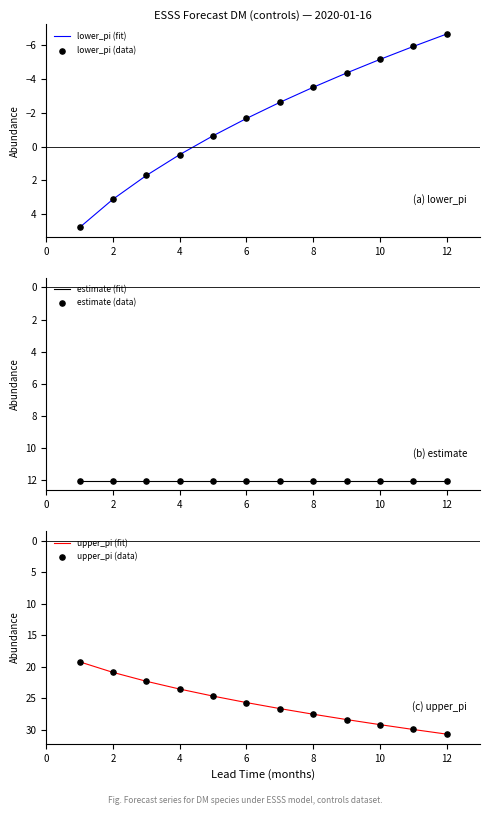

The lower_pi (fit) series shows -11.9 at 12. True or false?

False